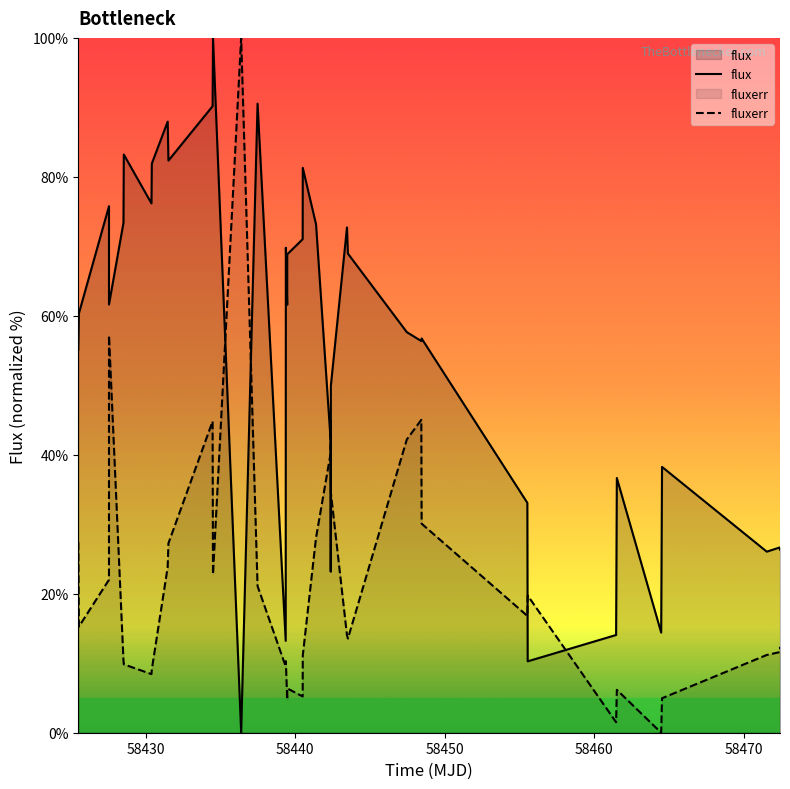

Which series has the largest total across all categories?

flux